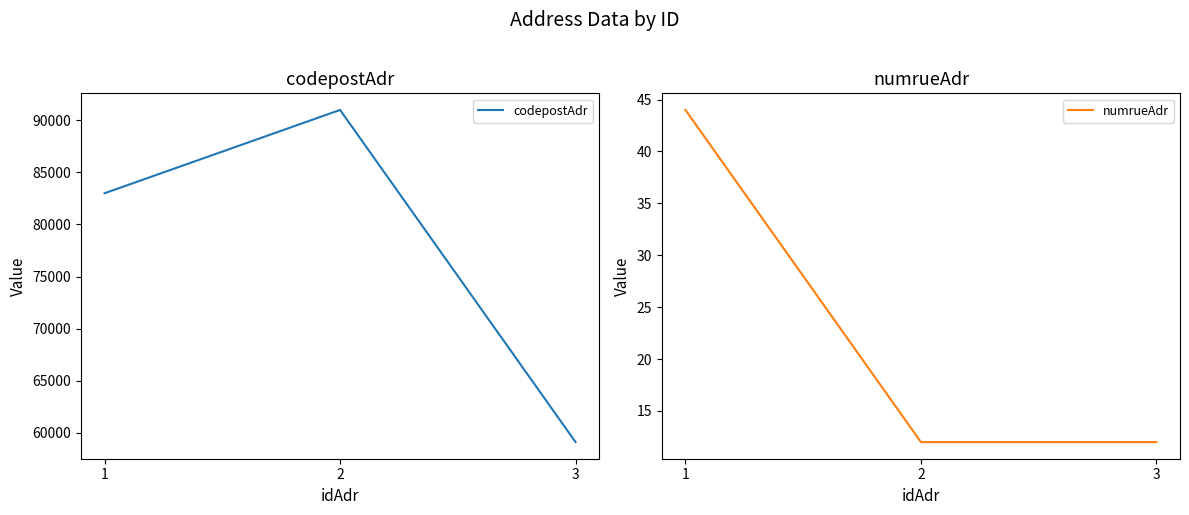

Reading right to left, transcribe all the data shown in this chart.

codepostAdr: 59100	91000	83000
numrueAdr: 12	12	44